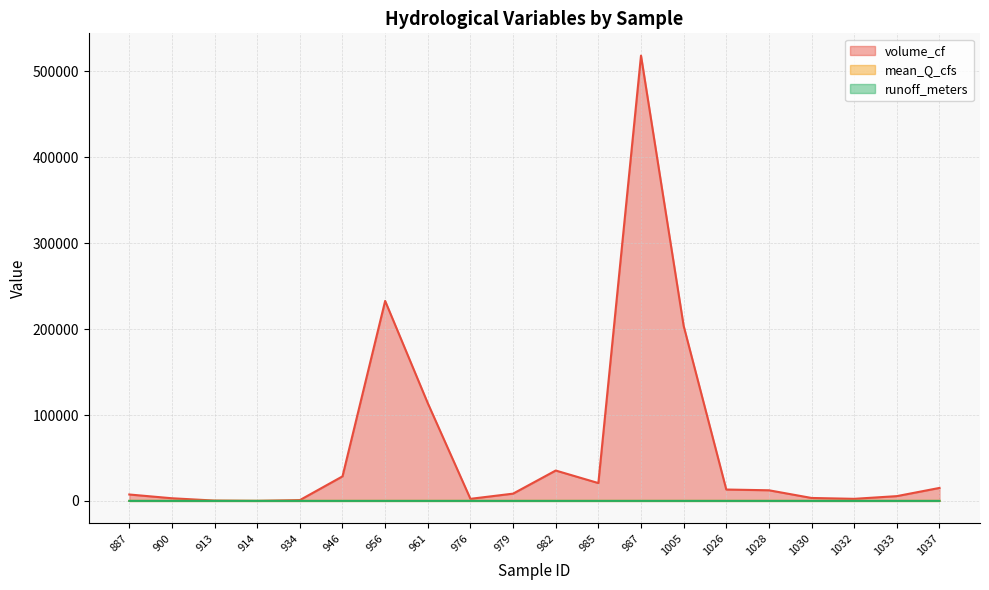

Which series has the largest total across all categories?

volume_cf